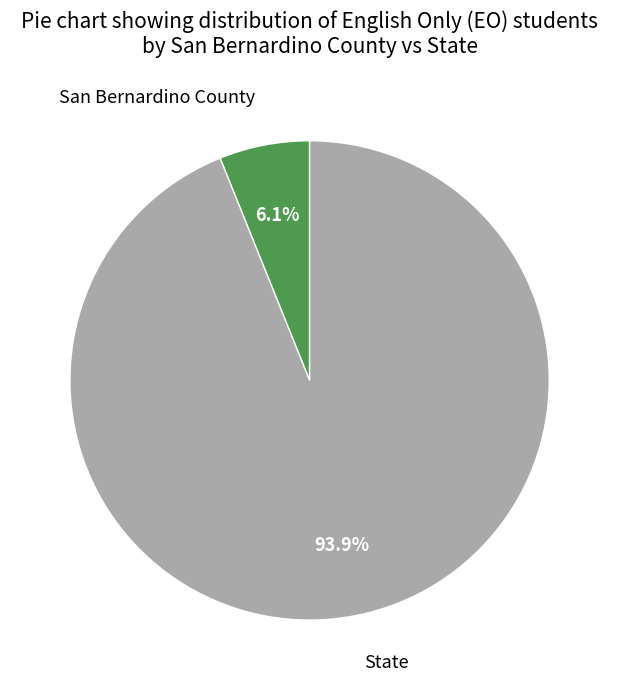

Is the sum of State and San Bernardino County greater than half?

Yes